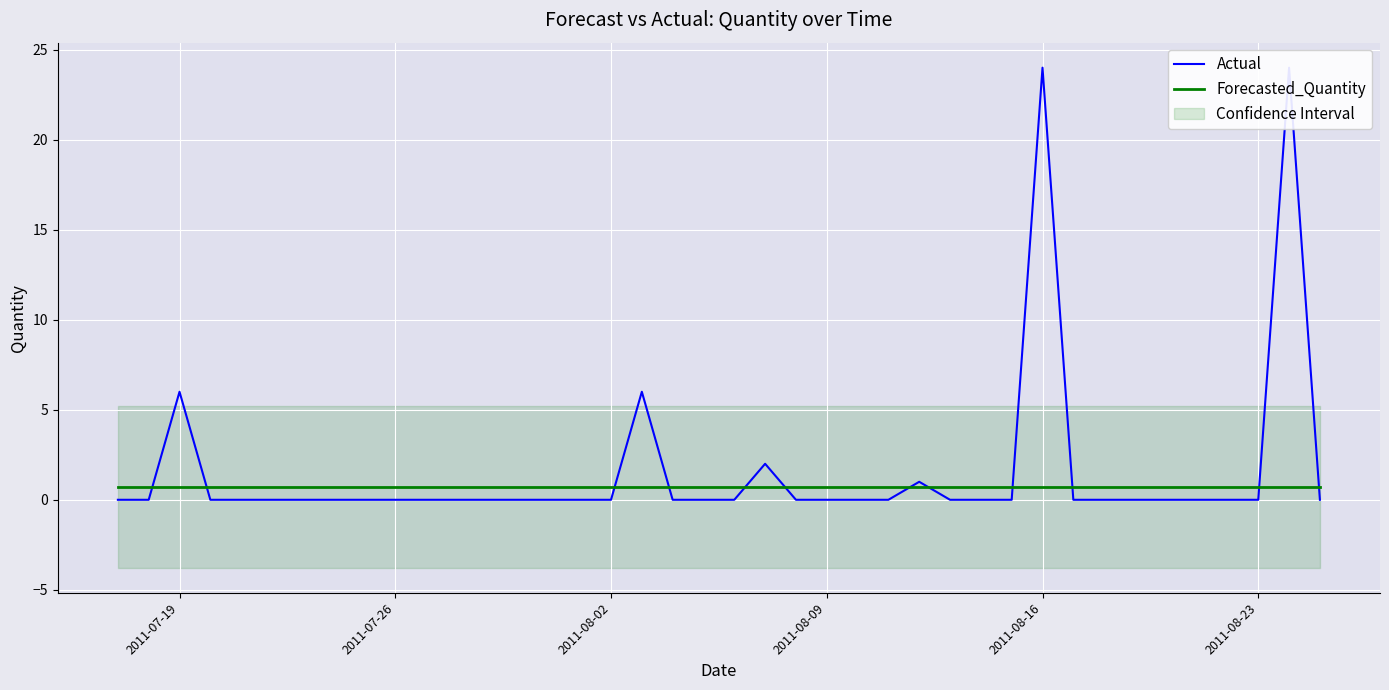

What is the greatest value displayed?

24.0